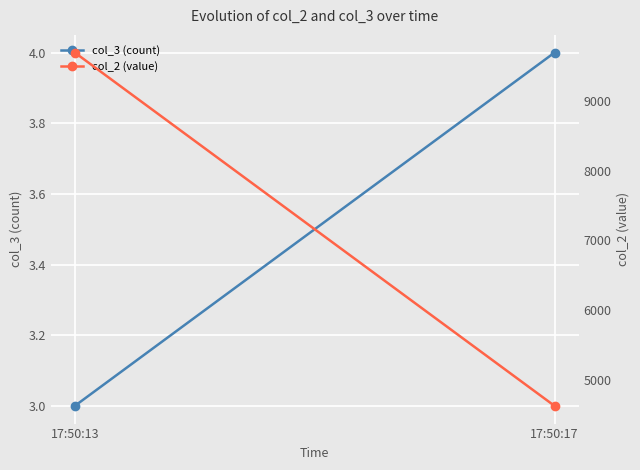

Read the col_2 value at 17:50:13, to the nearest 50.

9700